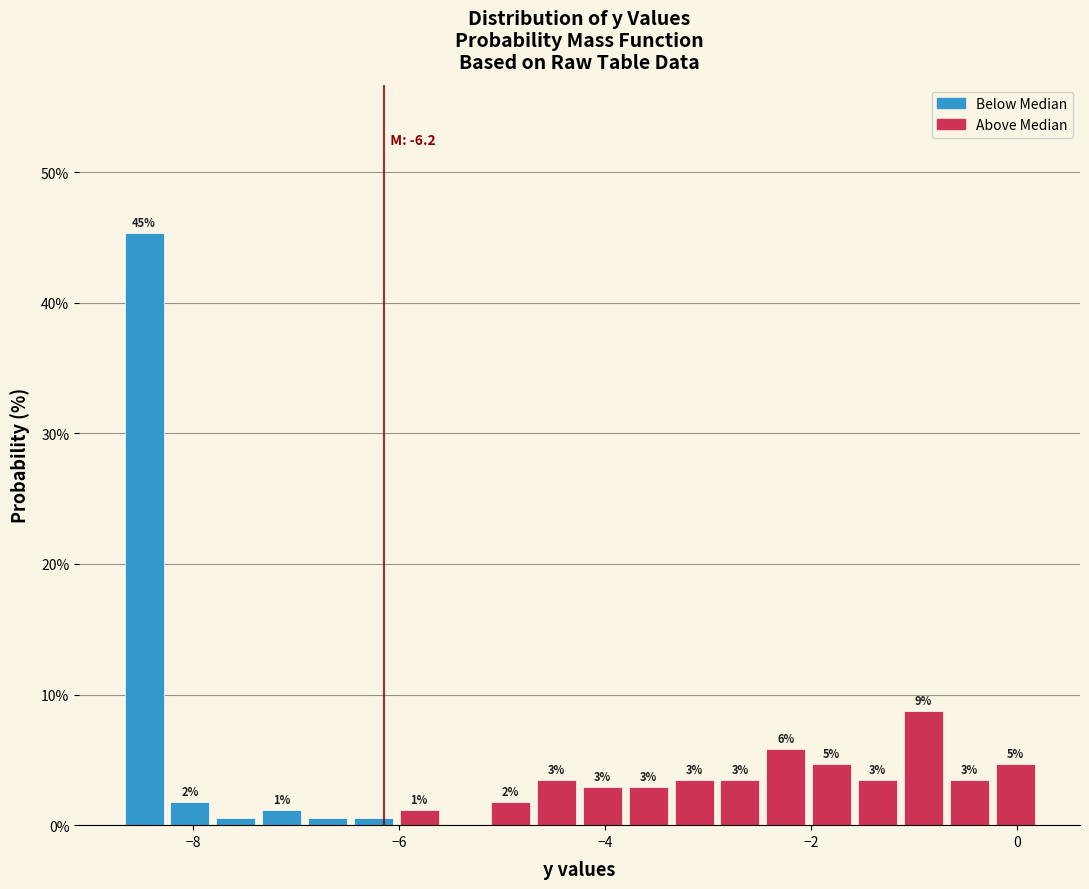

Read against the x-axis, roughly where is the centre of the tallest bar?

-8.4